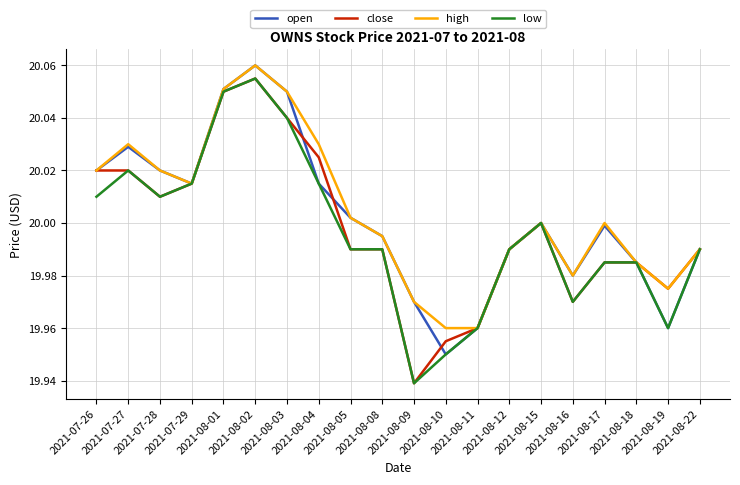

True or false: low and open intersect in this chart.

False